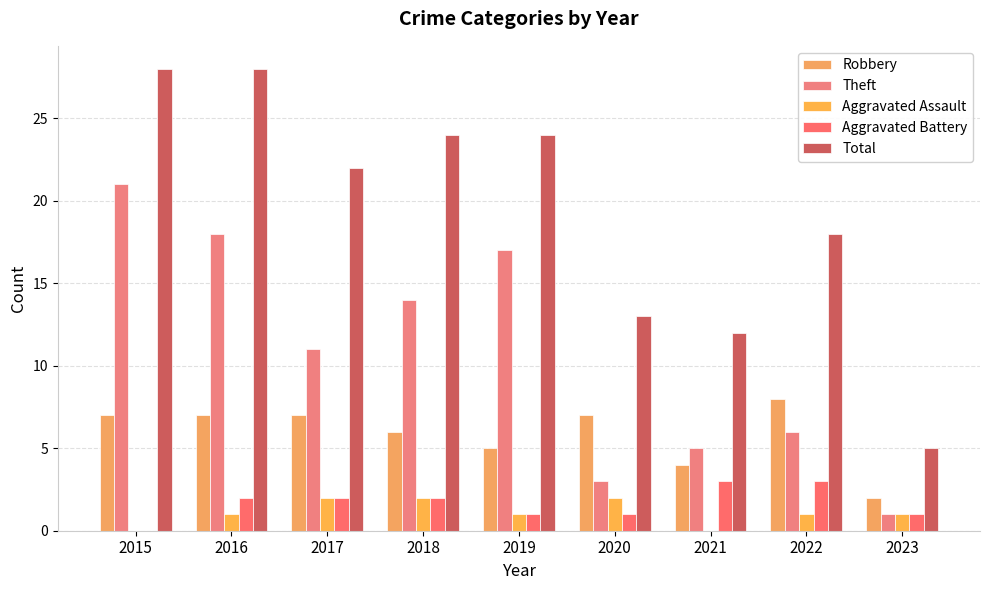

What is the value of the Total bar at the 1st from the left?

28